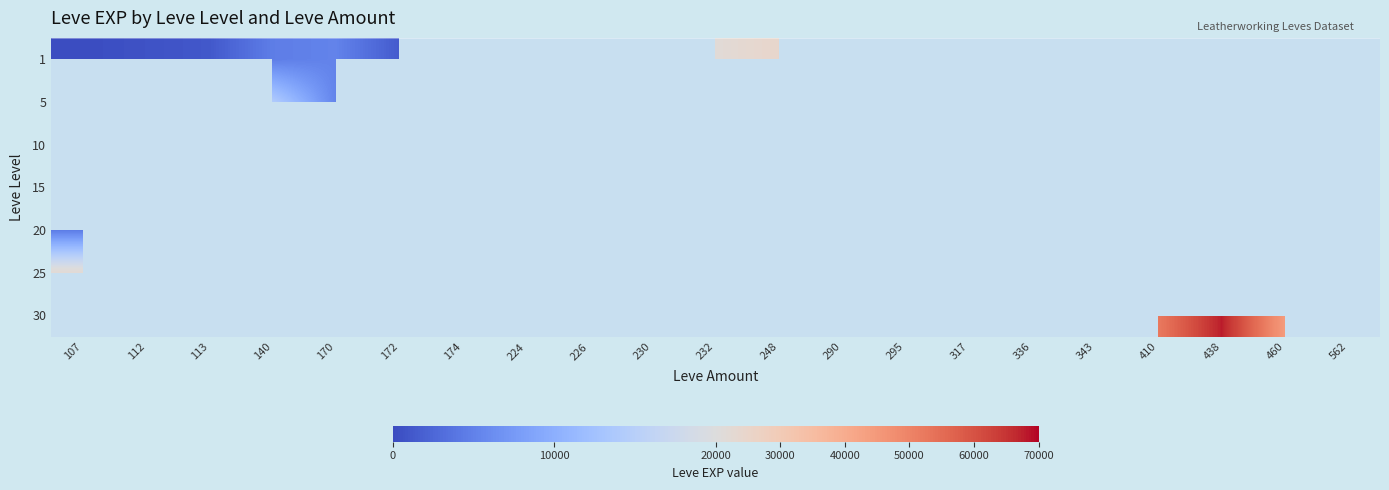

Count the number of categories in the chart.

21